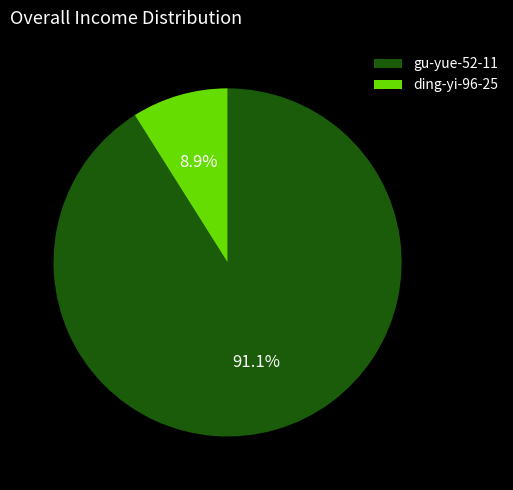

Combined, do gu-yue-52-11 and ding-yi-96-25 account for over 50%?

Yes